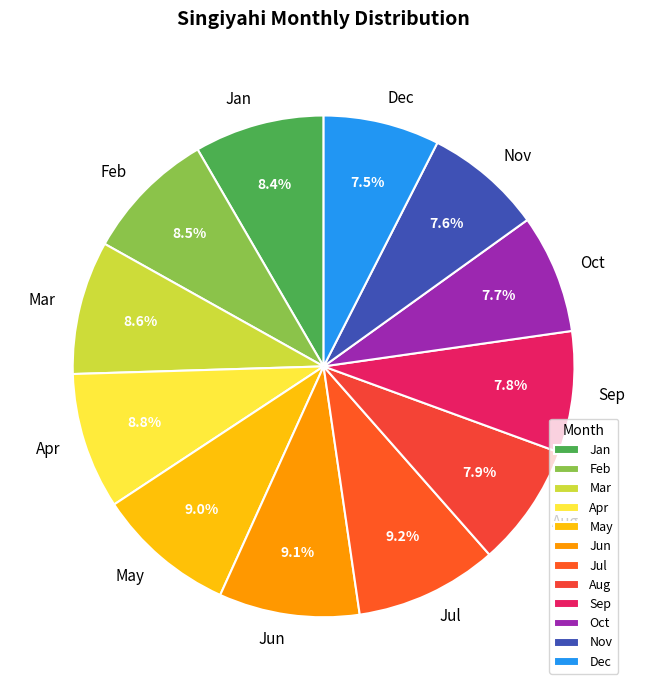

Between Jun and Nov, which is larger?

Jun